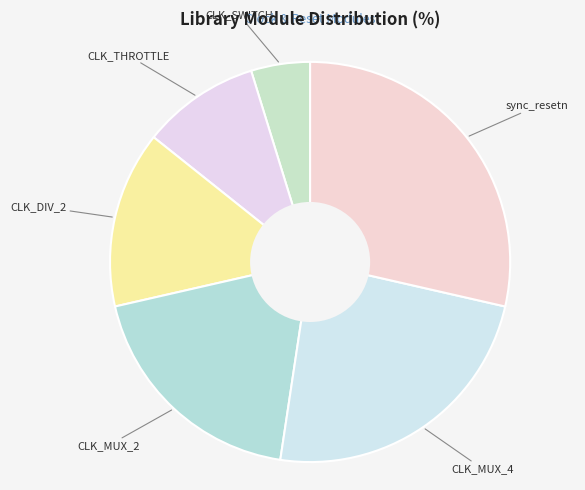

How many slices are in this pie chart?

6